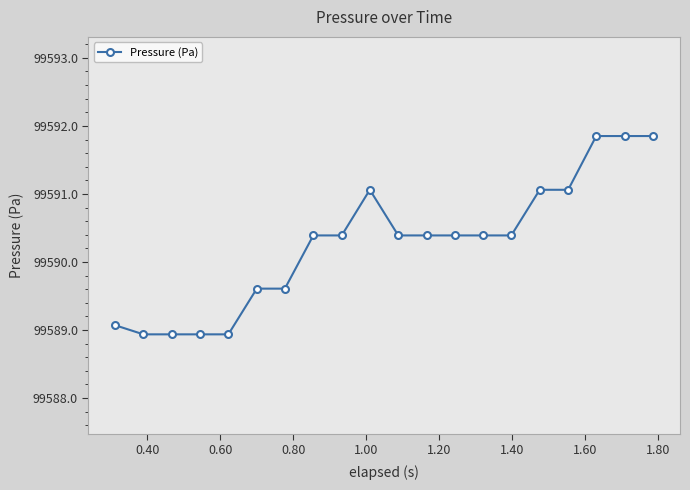

How many data points are above 99590?

13